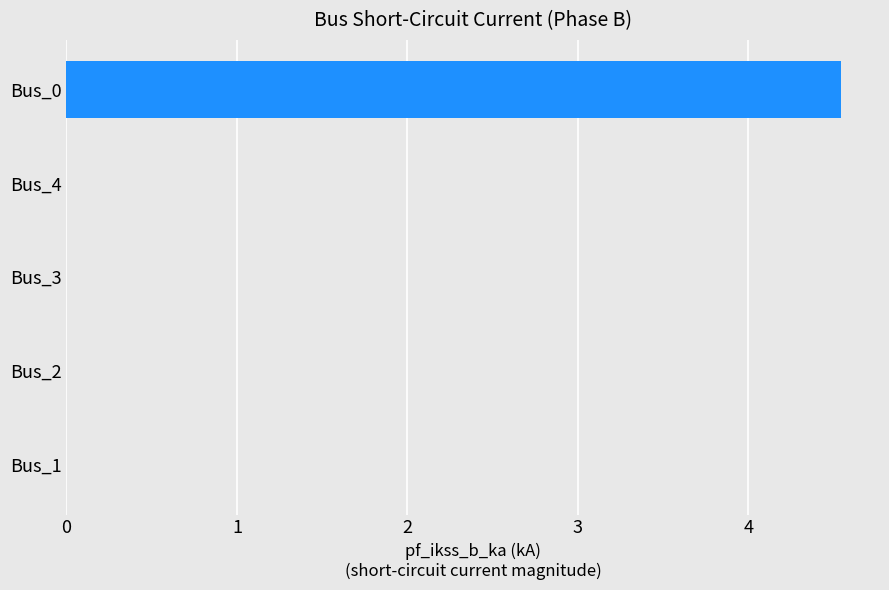

Between Bus_0 and Bus_2, which is larger?

Bus_0